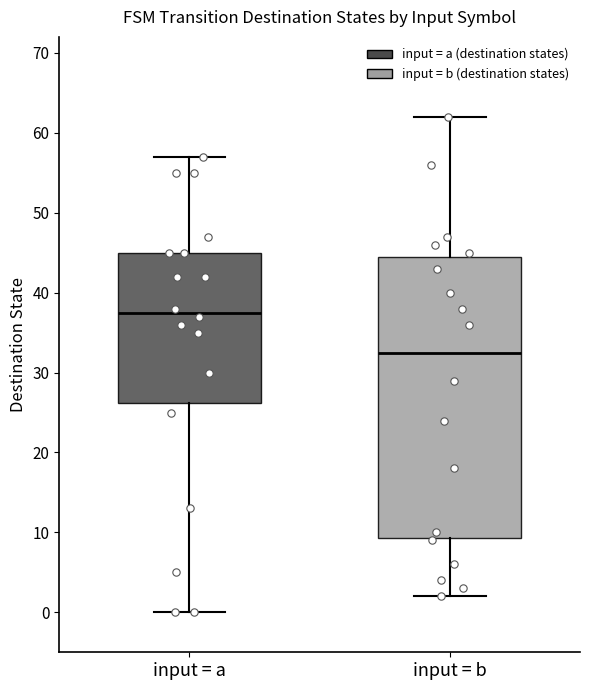

Reading left to right, transcribe this box plot: for each box, give where its median line is, the range the box spans, and where its two whiskers end, as read against the y-axis. The values are not printed on the chart, so give them approximately, as read against the axis.

input = a: median 38, box 26 to 45, whiskers 0 to 57
input = b: median 33, box 9 to 45, whiskers 2 to 62